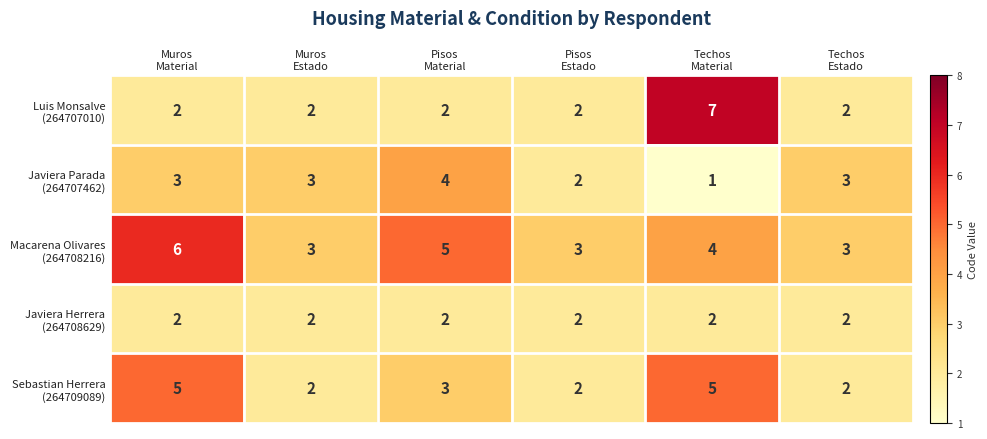

At how many categories does at least one series exceed 1?

6